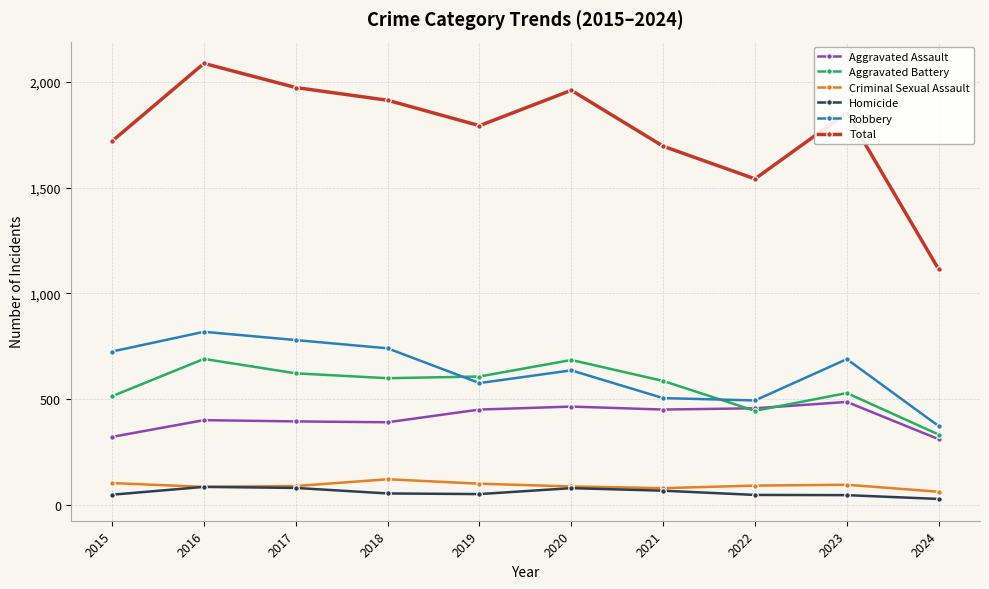

True or false: Homicide and Total intersect in this chart.

False